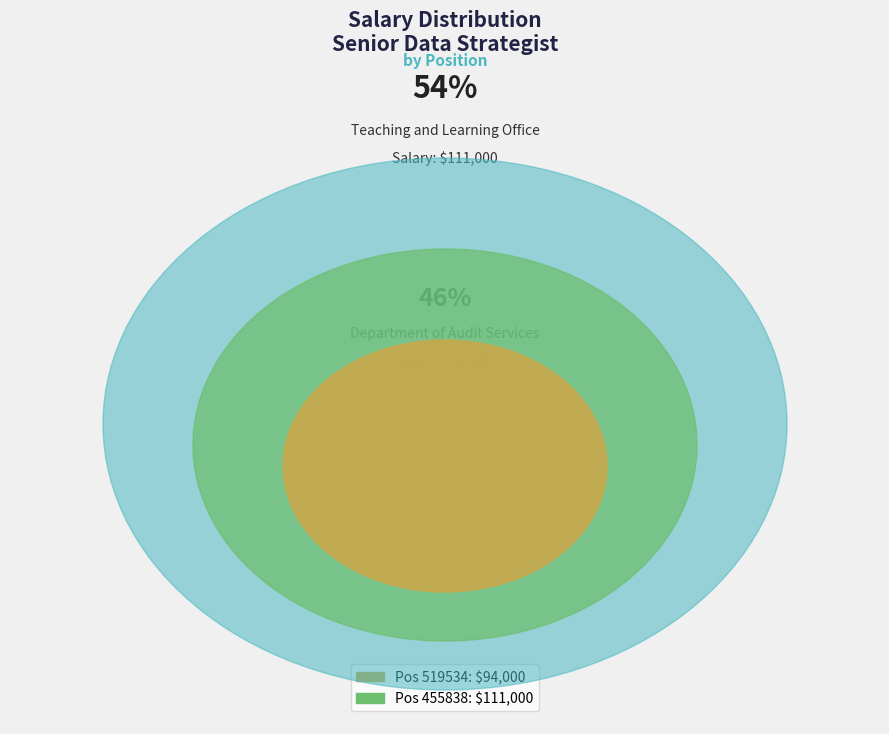

Count the number of slices in the pie.

2